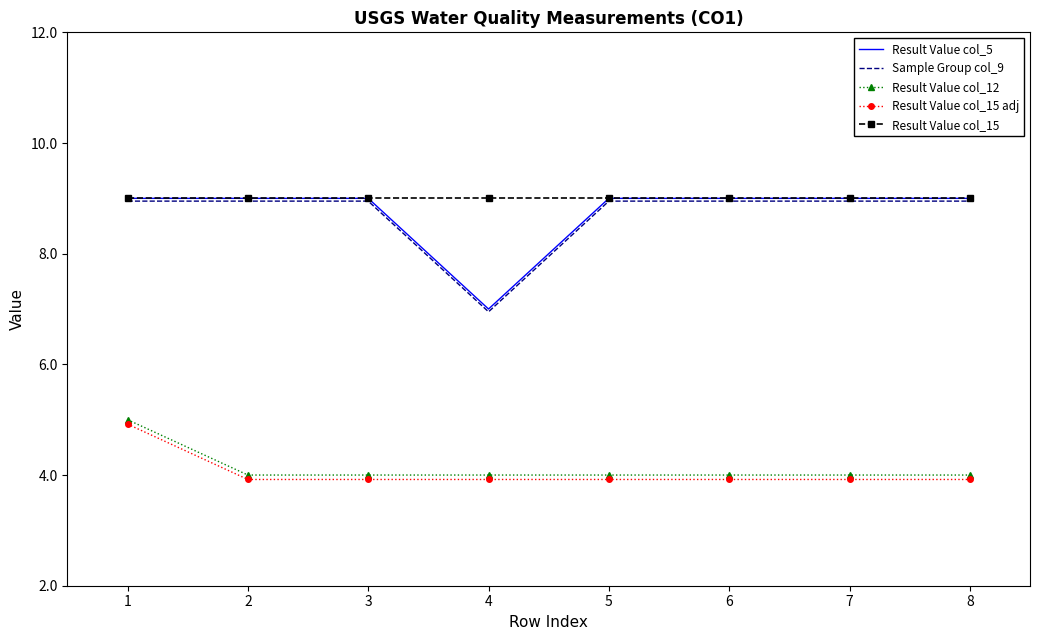

What is the difference between the maximum and minimum values in the Result Value col_15 adj series?

1.0